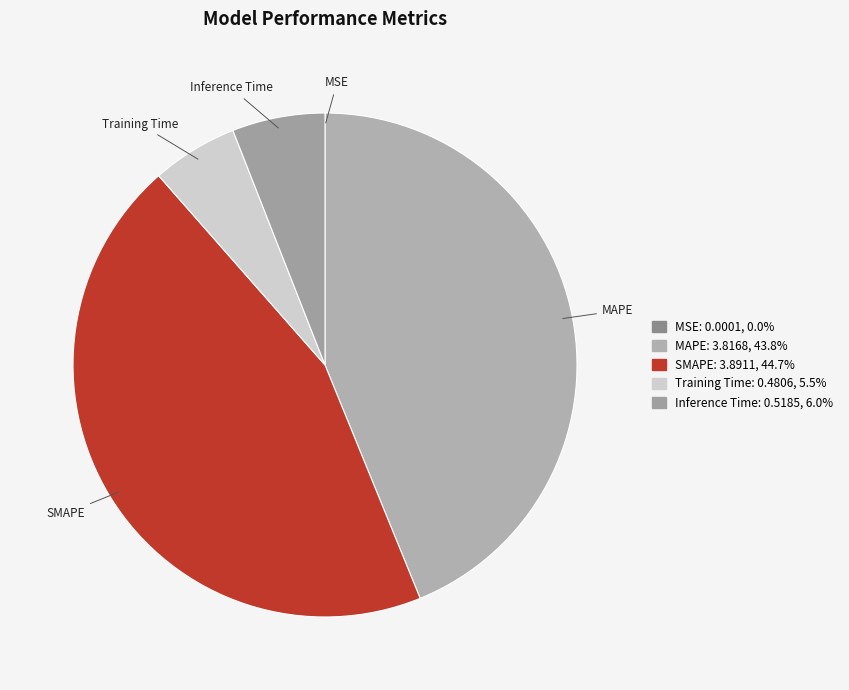

Which has a higher value, Training Time or MAPE?

MAPE